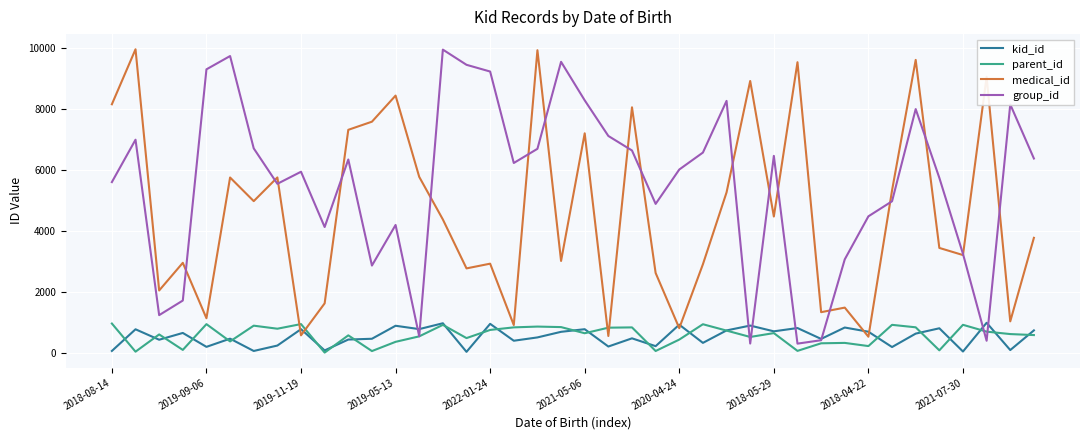

What is the maximum value for group_id?

9957